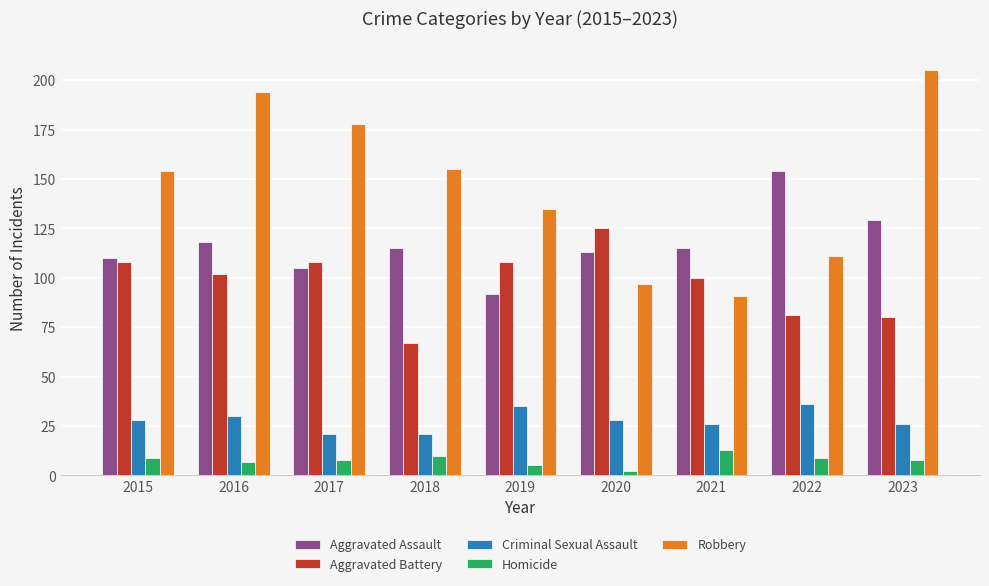

What is the minimum value for Aggravated Assault?

92